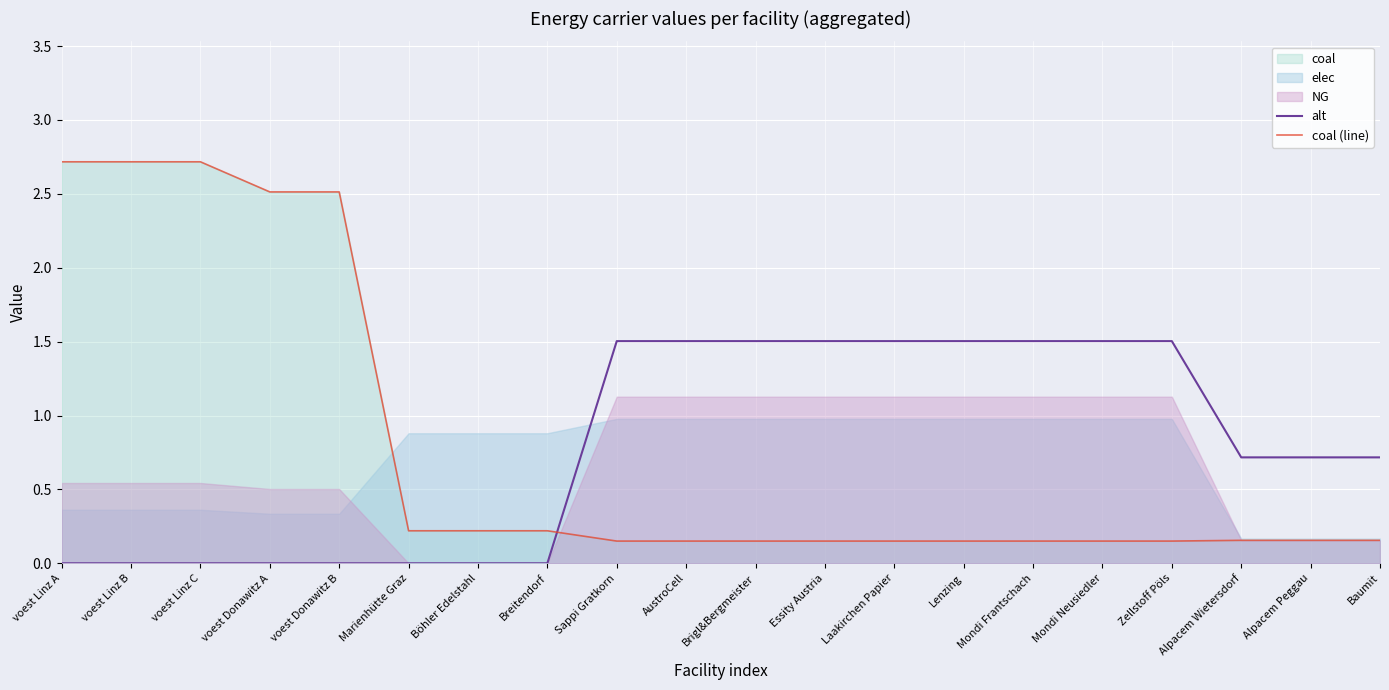

Which series has the widest spread of values?

coal (line)